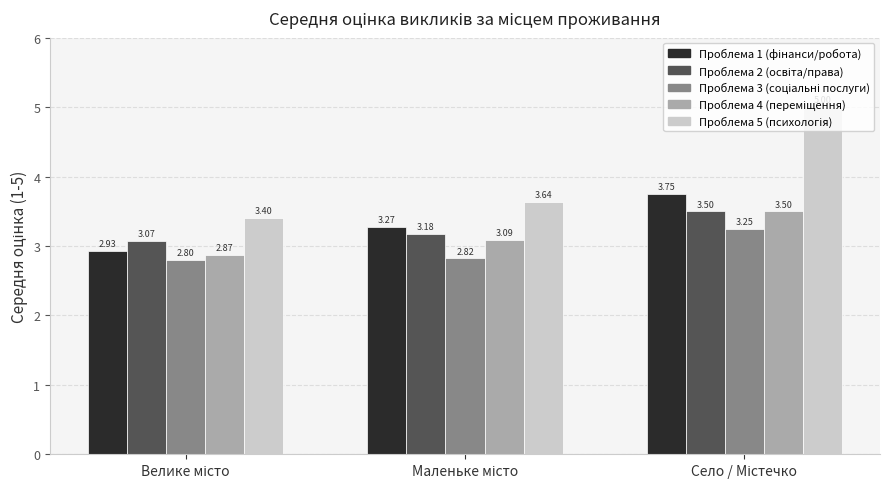

Is it true that Проблема 5 (психологія) equals 3.4 at Велике місто?

True